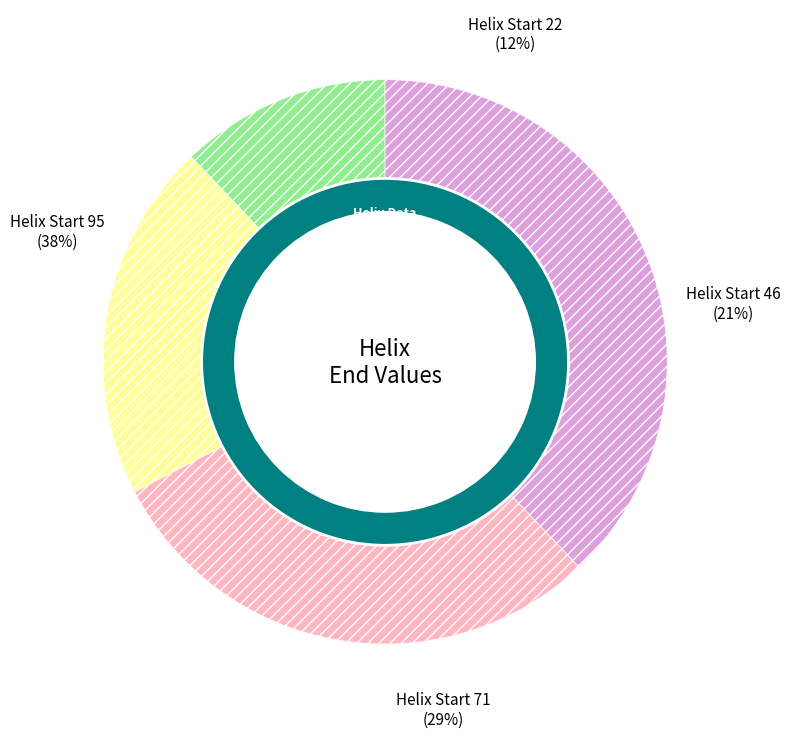

How many slices are in this pie chart?

4